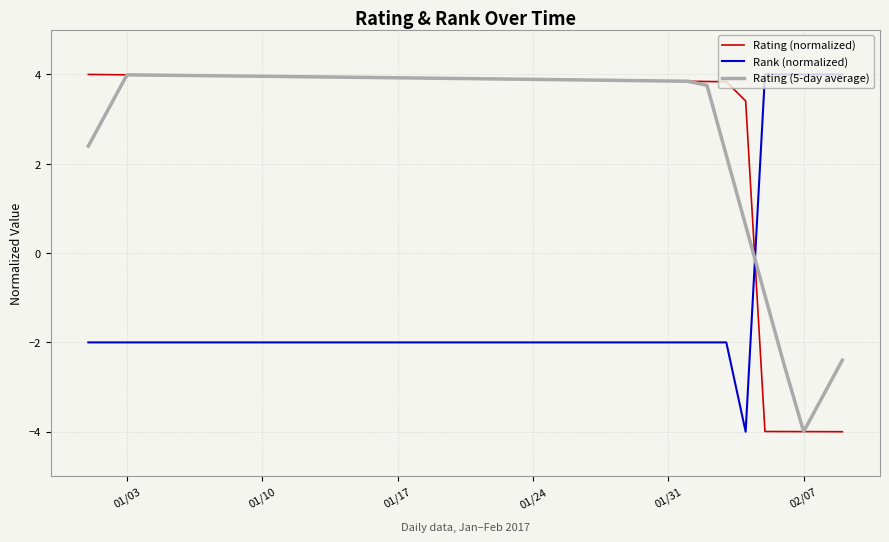

How many intersections are there between Rating (5-day average) and Rank (normalized)?

1